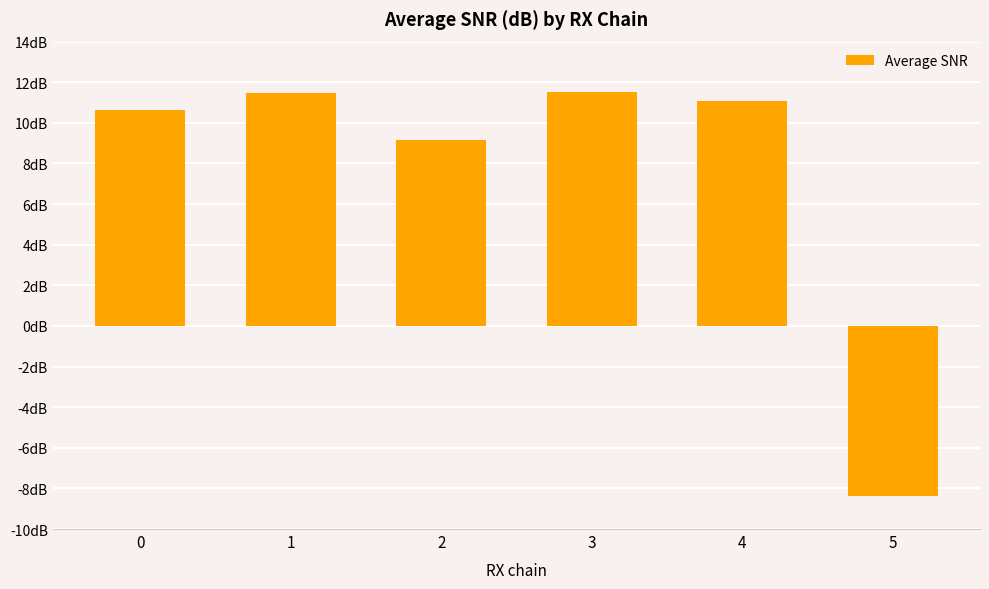

What is the change in value from 0 to 1?

+0.8